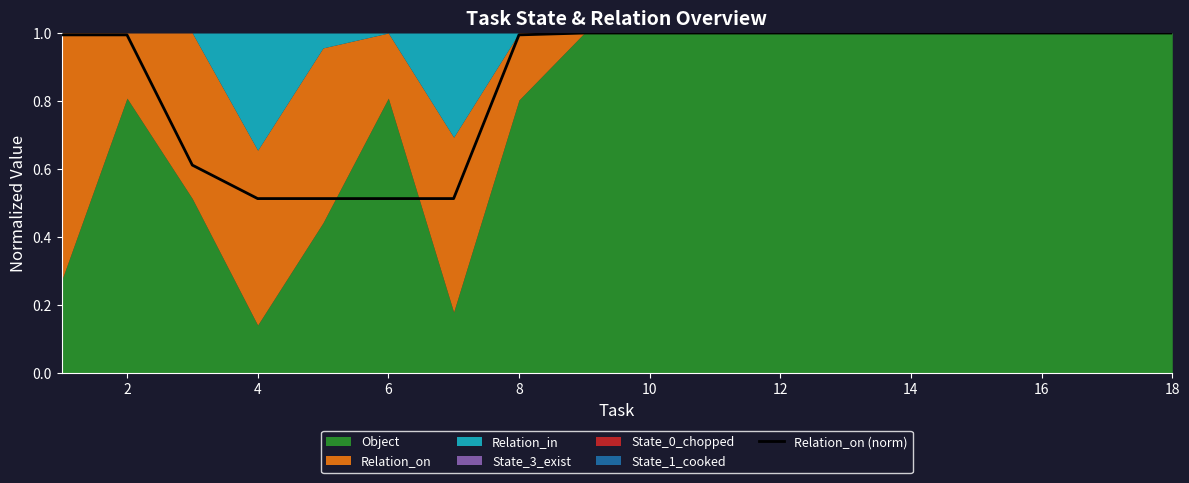

What is the highest value of the Relation_on (norm) series?

1.0